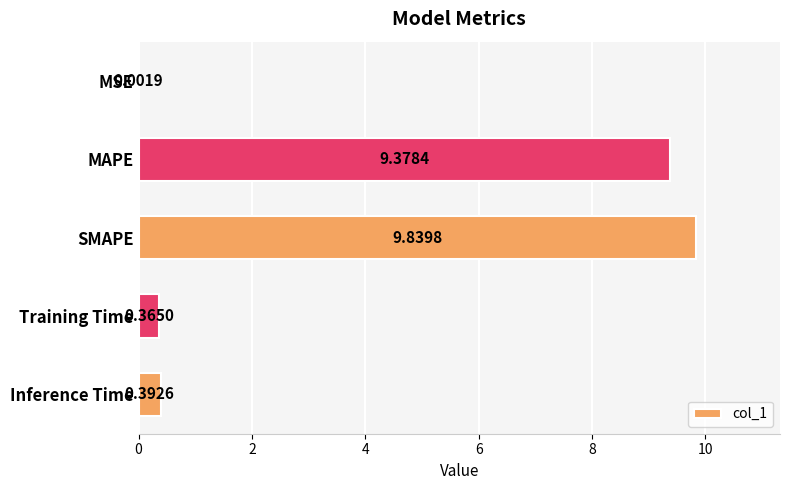

Between SMAPE and MAPE, which is larger?

SMAPE